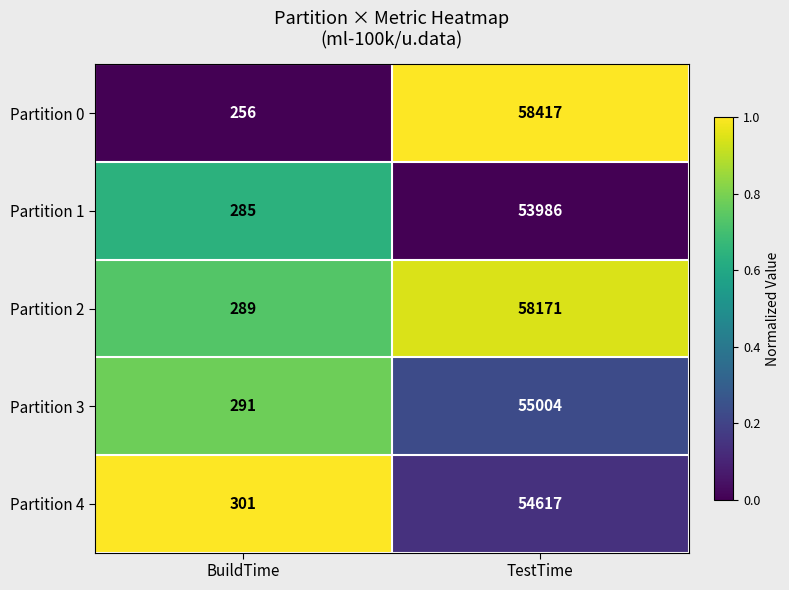

Reading left to right, extract all data points from this chart.

Partition 0: 256	58417
Partition 1: 285	53986
Partition 2: 289	58171
Partition 3: 291	55004
Partition 4: 301	54617